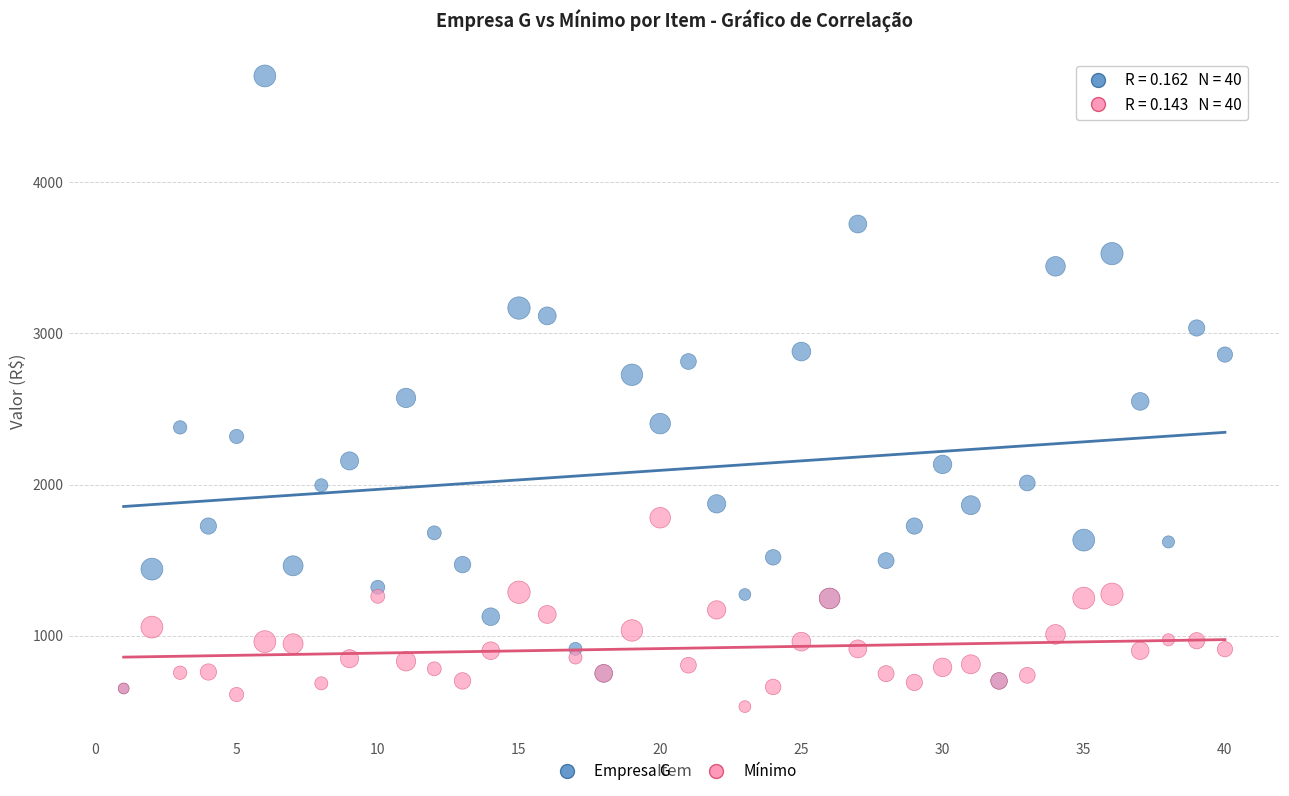

In the Empresa G series, what Y value is closest to 2677?

2726